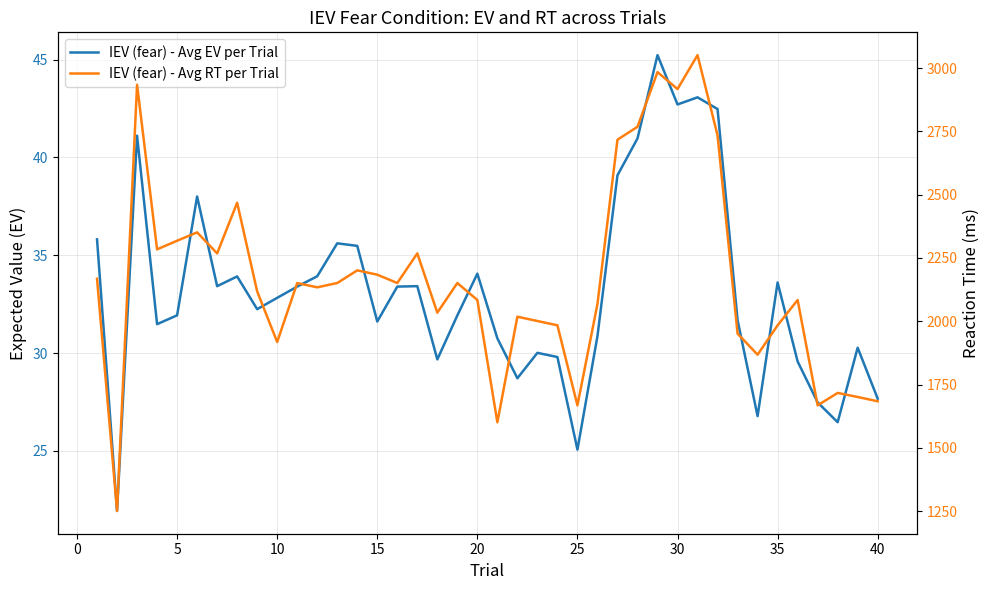

Is this an area chart (filled region under the line)?

No